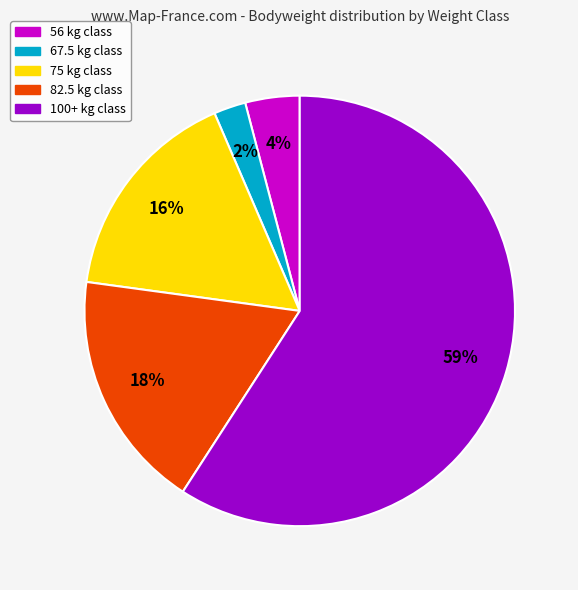

Do 67.5 kg class and 56 kg class together represent more than half of the pie?

No